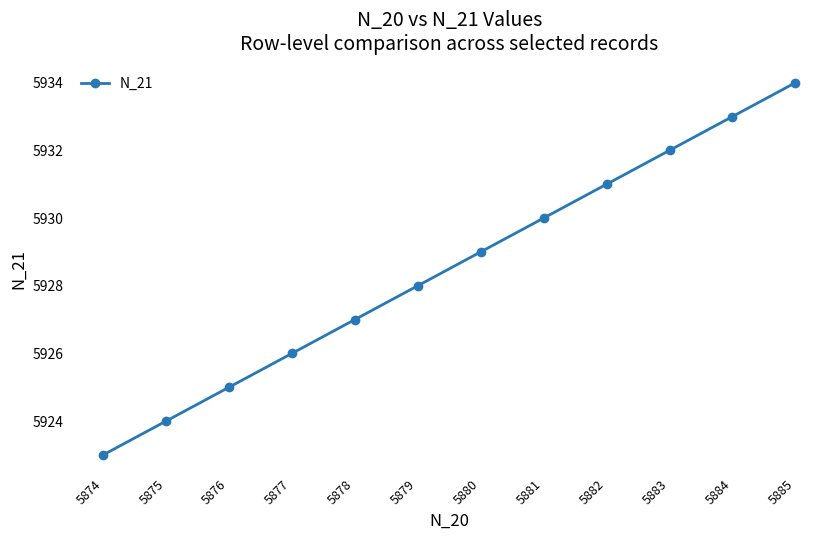

True or false: the data has more than 0 interior local peaks.

False